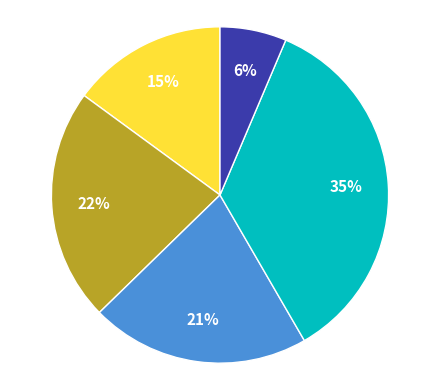

Does any single category account for the majority?

No